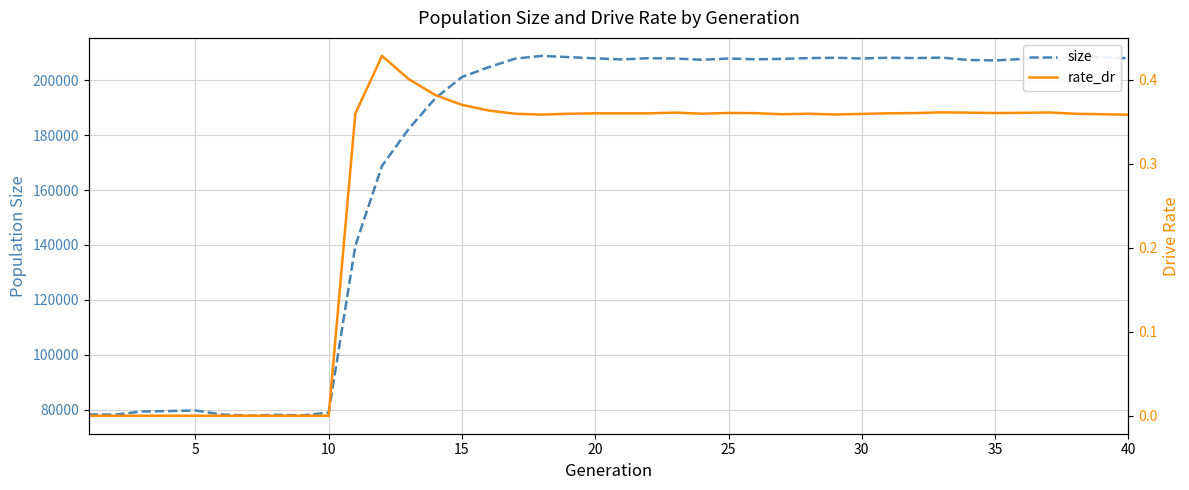

In size, how many points are lower than both neighbors (excluding endpoints)?

9